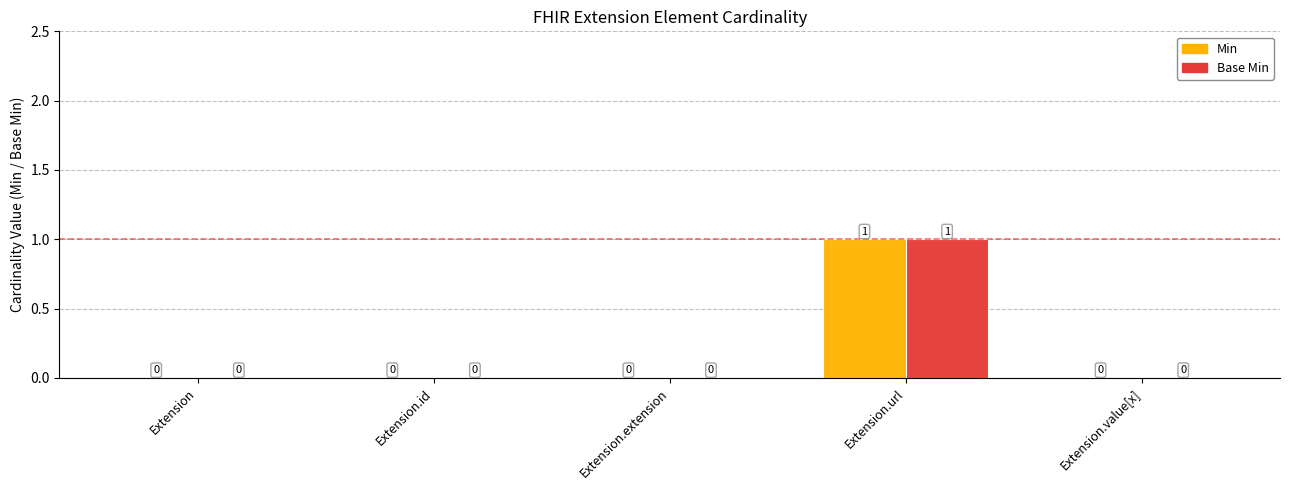

How many values in the Min series exceed 0?

1